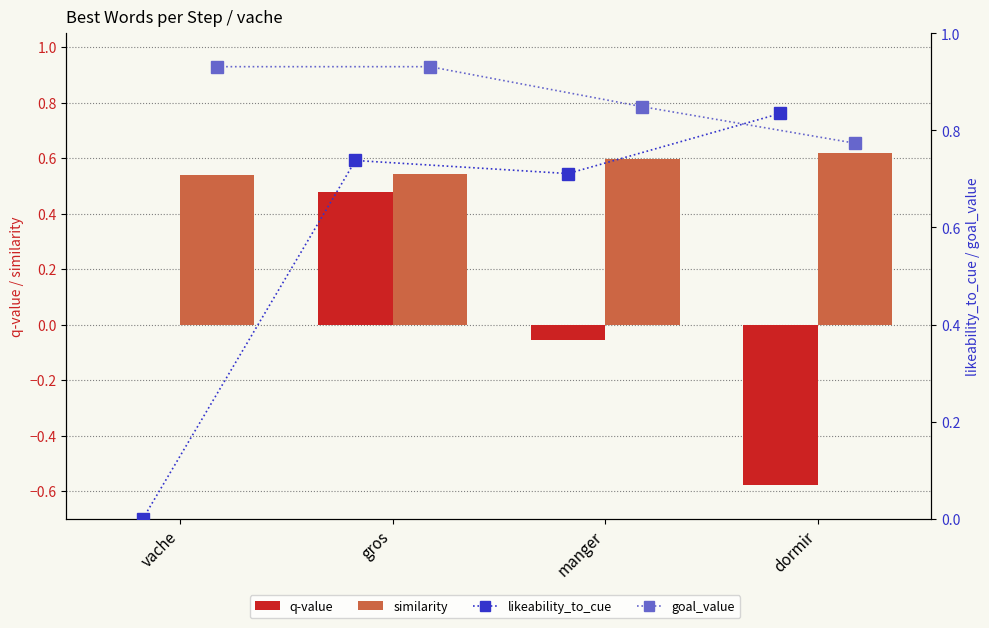

True or false: goal_value has a value of 0.8 at dormir.

True